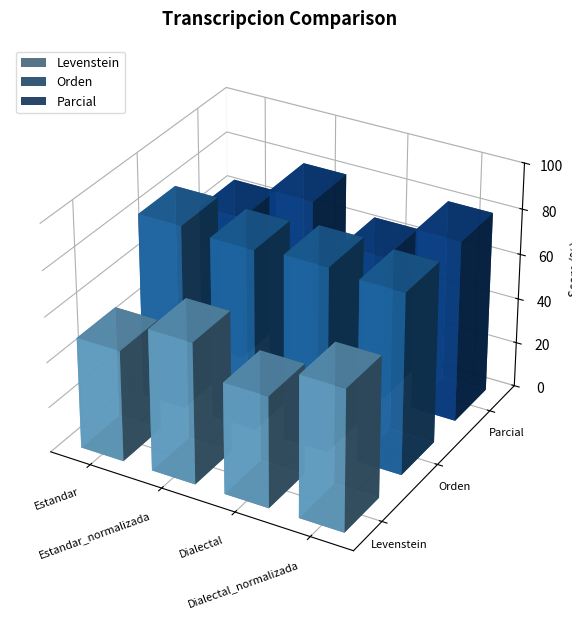

Count the number of categories in the chart.

4